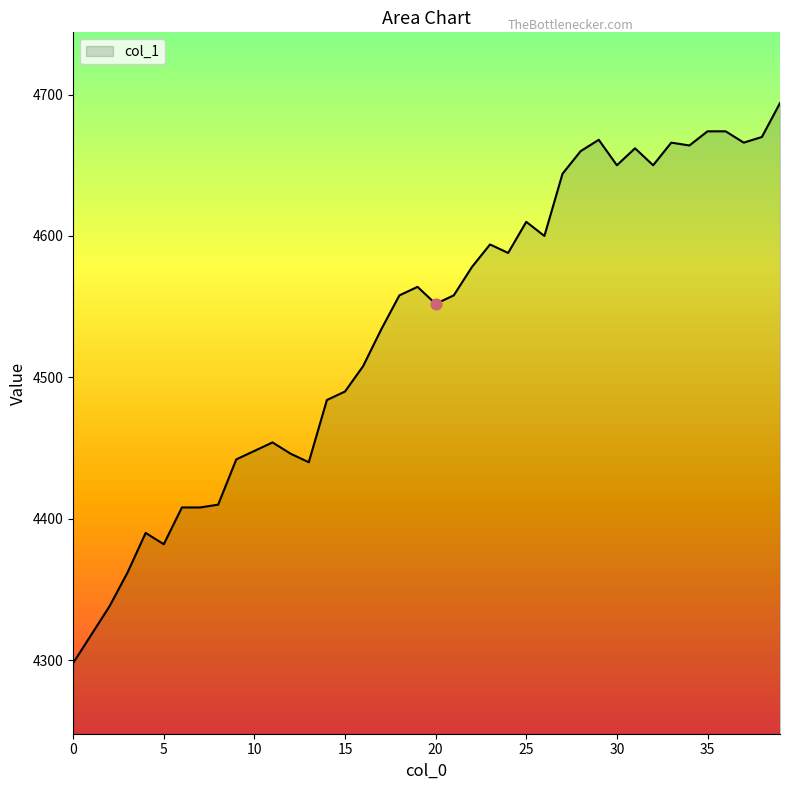

What is the difference between the maximum and minimum values?

396